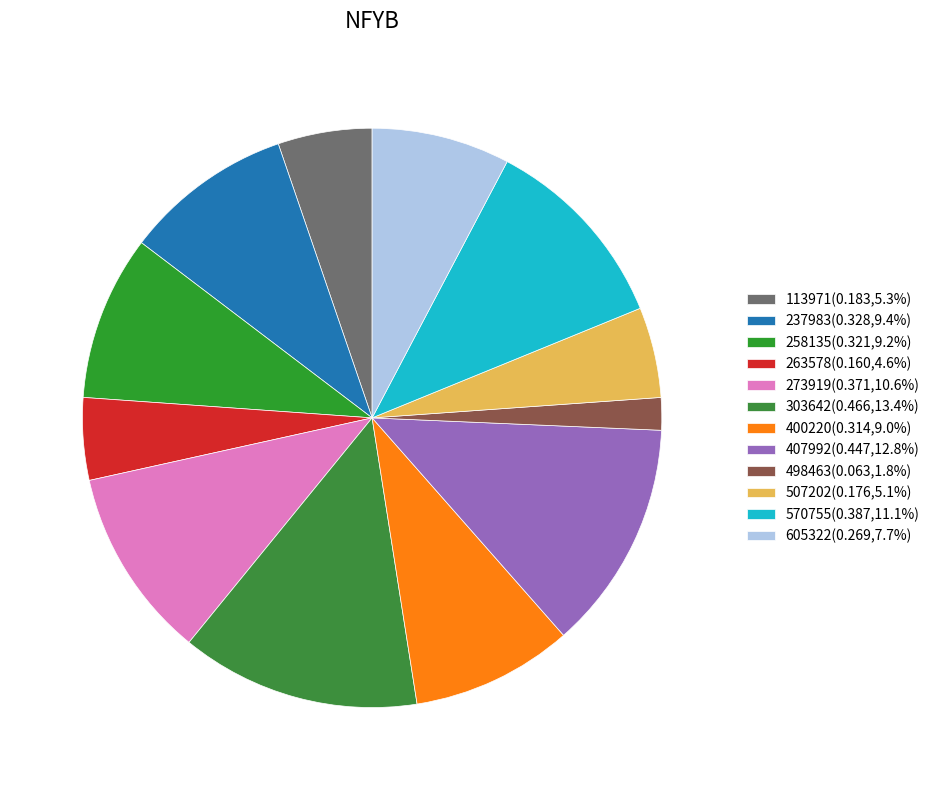

How many slices are in this pie chart?

12